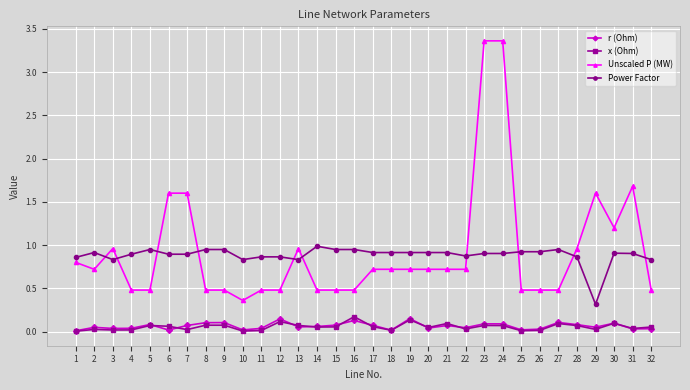

Is it true that x (Ohm) equals 0.0 at 31?

True